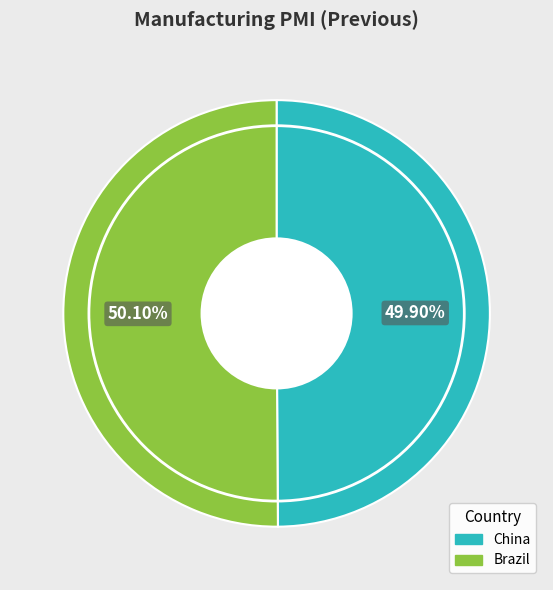

Combined, what portion of the pie is China and Brazil?

100.0%